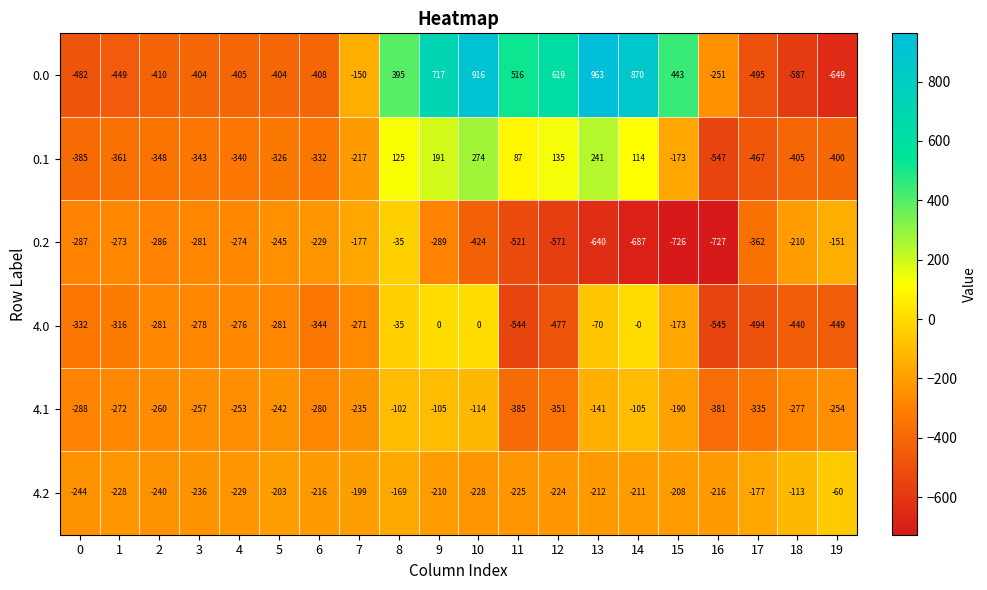

List the series in order of their peak value, highest first.

0.0, 0.1, 4.0, 0.2, 4.2, 4.1